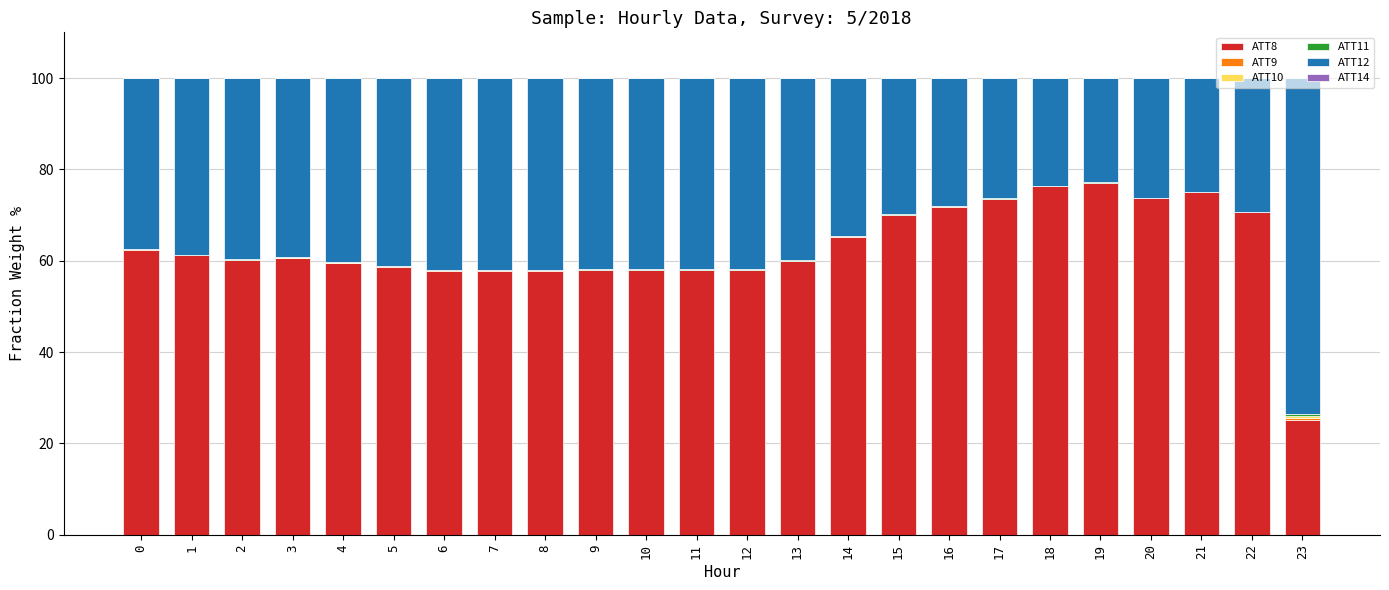

Does the chart contain stacked bars?

Yes